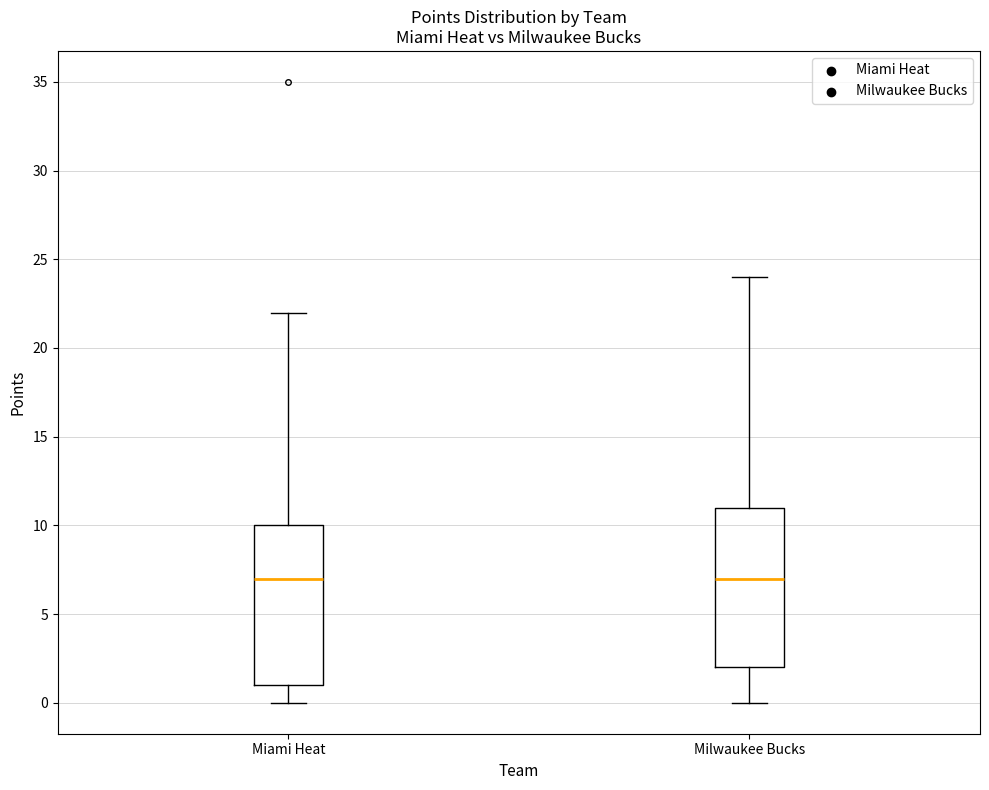

Reading left to right, read every box against the y-axis: the position of its median line, the range the box covers, and the ends of its whiskers. The values are not printed on the chart, so give them approximately, as read against the axis.

Miami Heat: median 7, box 1 to 10, whiskers 0 to 22
Milwaukee Bucks: median 7, box 2 to 11, whiskers 0 to 24